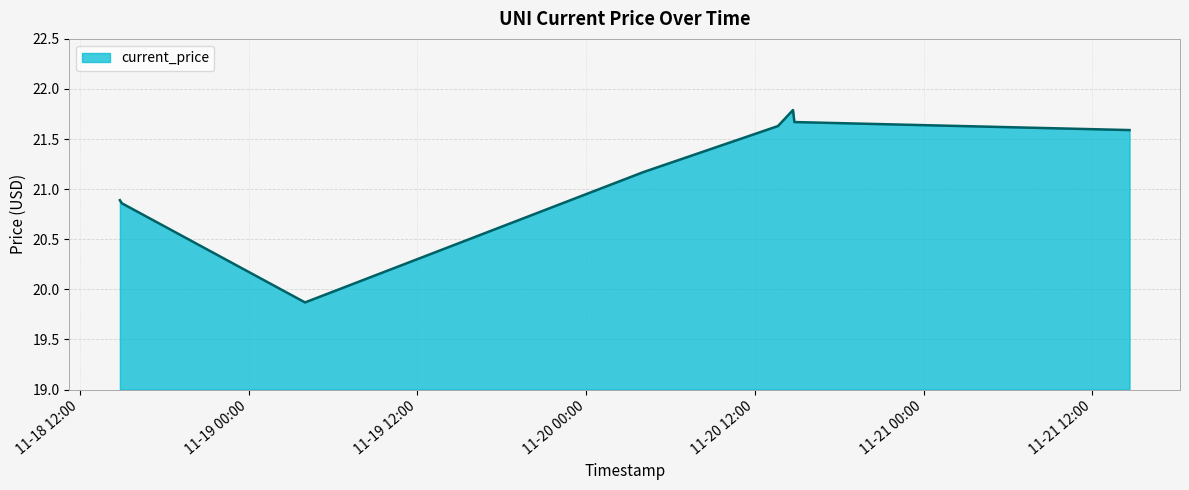

How many lines are shown in the chart?

1